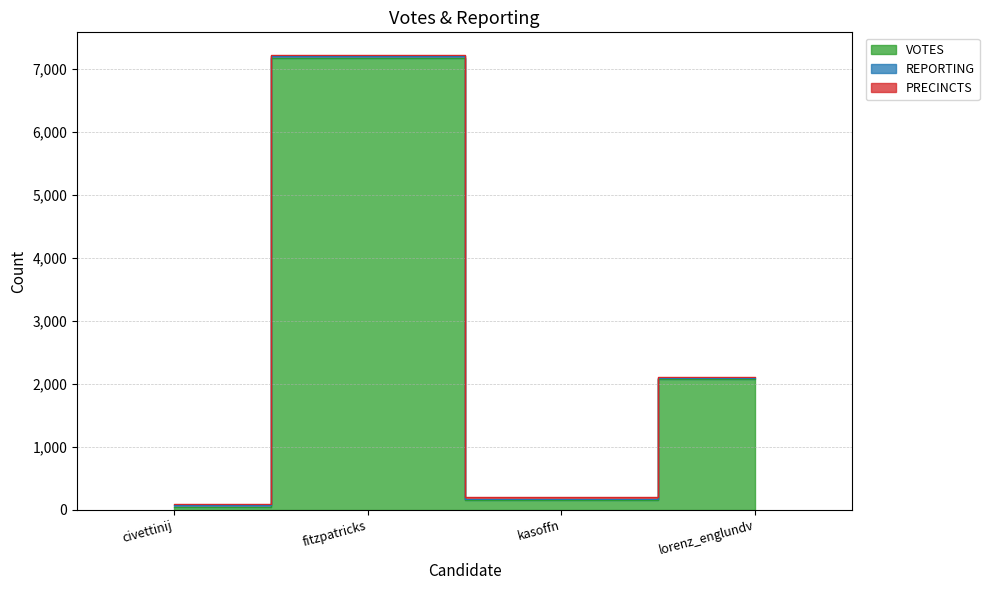

What is the maximum value for VOTES?

7183